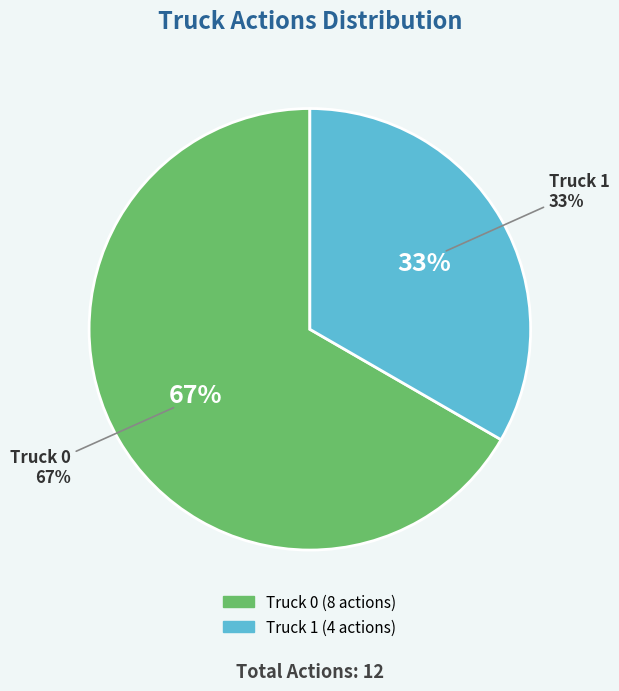

Do Truck 0 and Truck 1 together represent more than half of the pie?

Yes